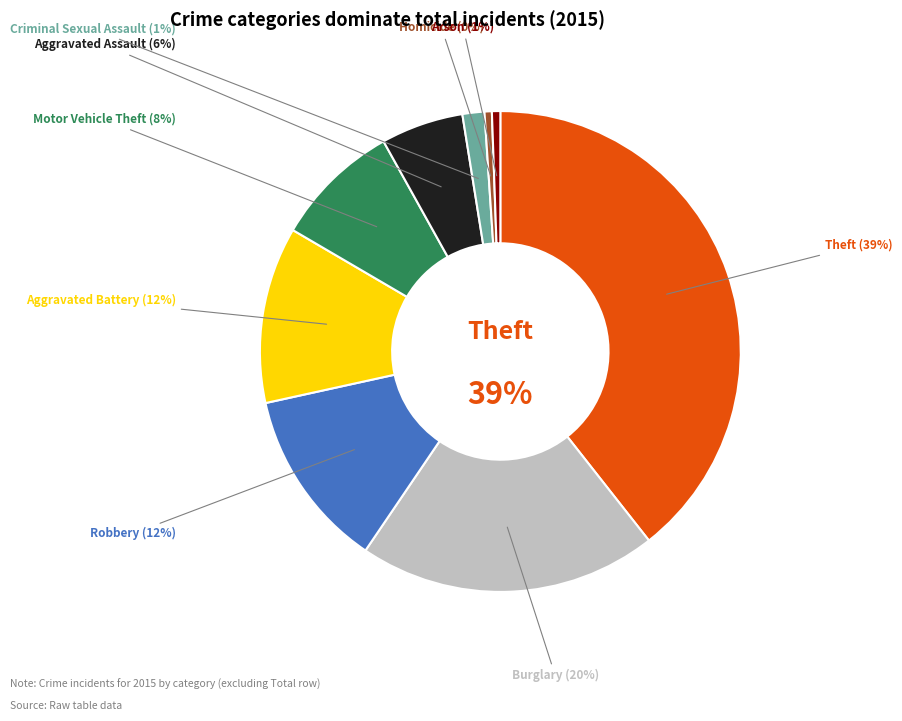

Between Theft and Motor Vehicle Theft, which is larger?

Theft